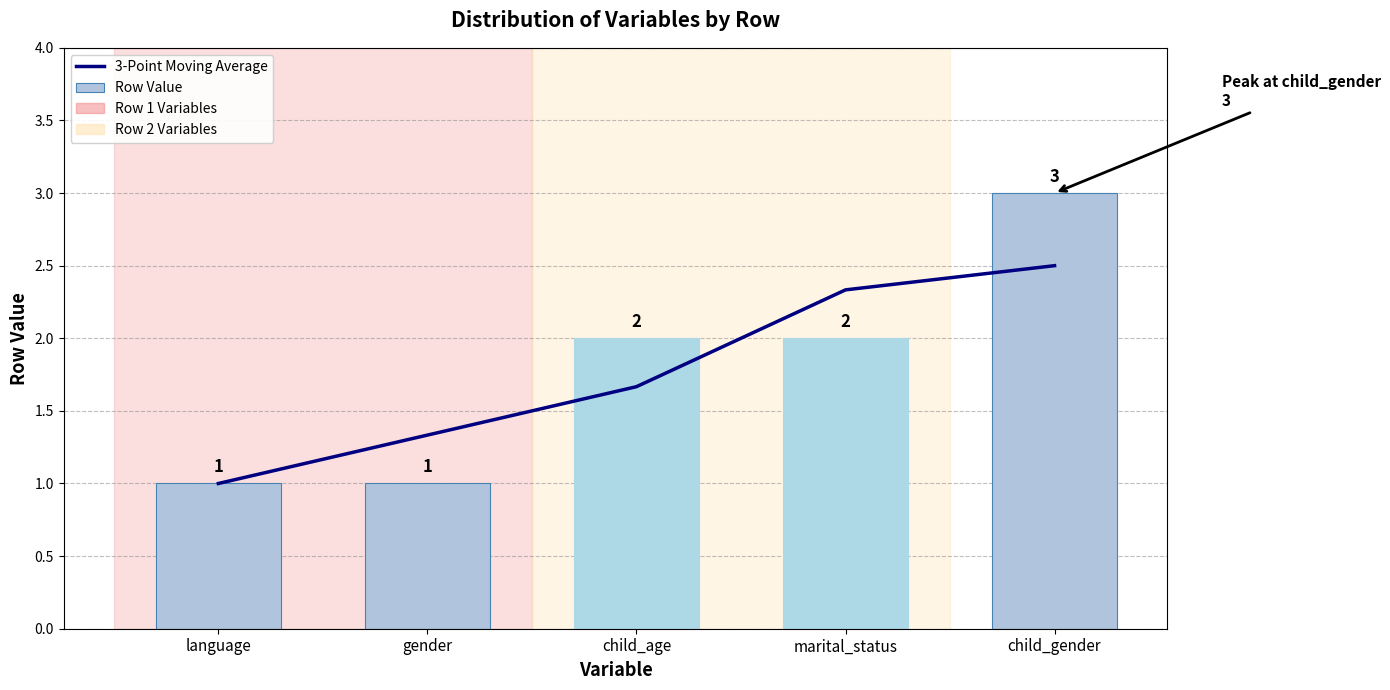

Reading left to right, transcribe all the data shown in this chart.

3-Point Moving Average: language=1.0	gender=1.3	child_age=1.7	marital_status=2.3	child_gender=2.5
Row Value: language=1.0	gender=1.0	child_age=2.0	marital_status=2.0	child_gender=3.0